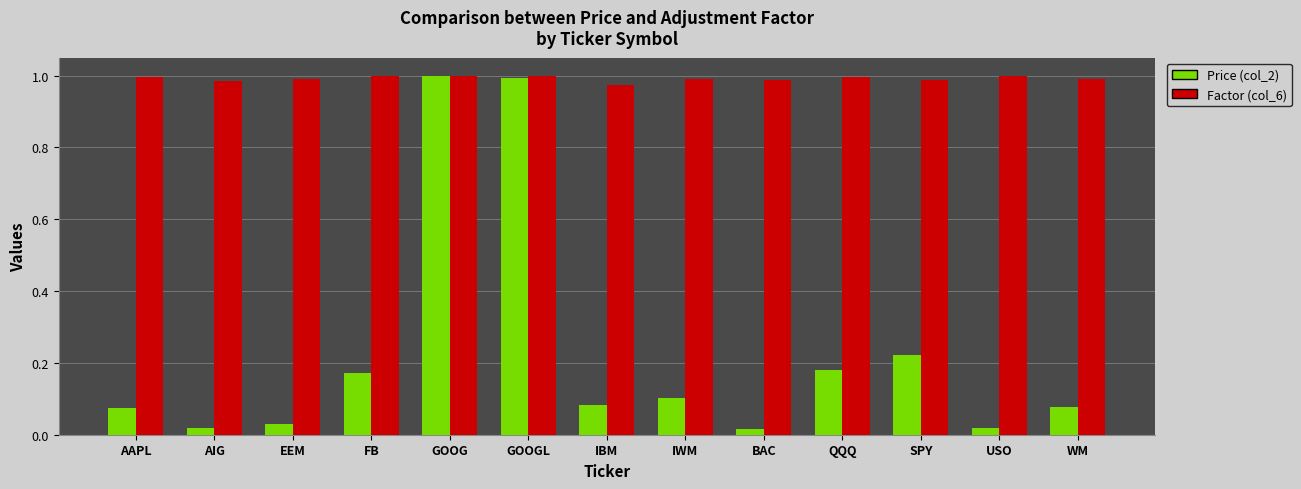

Which series has the largest total across all categories?

Factor (col_6)